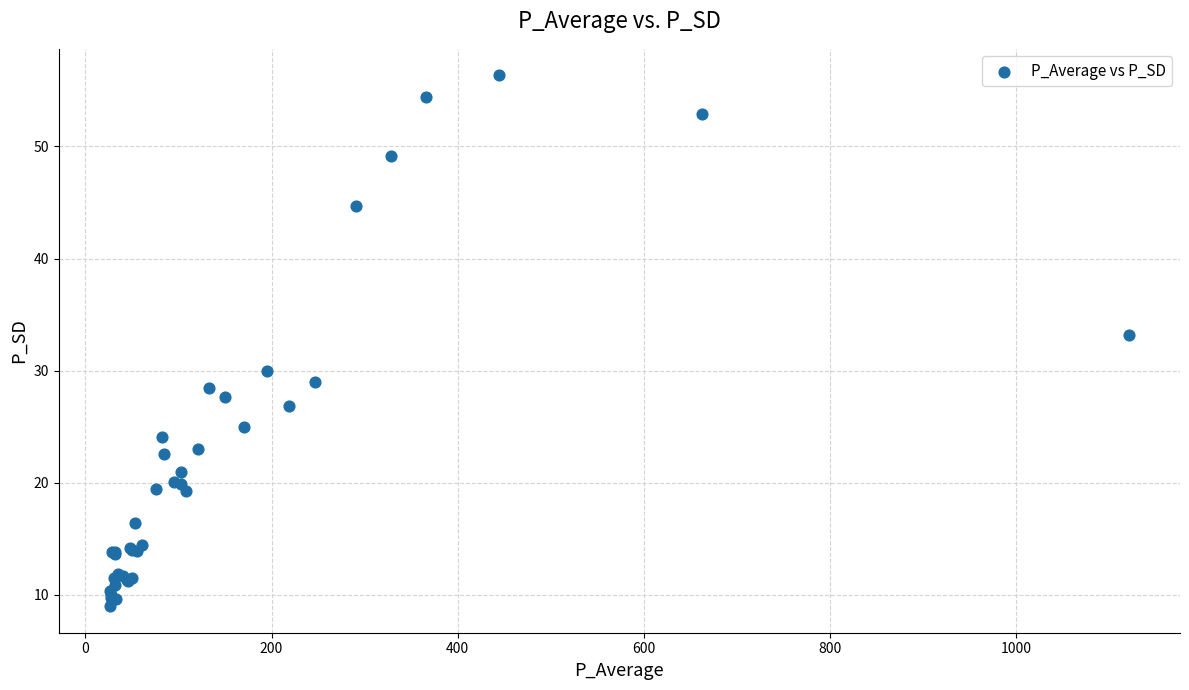

What Y value in the scatter plot is closest to 32?

33.2